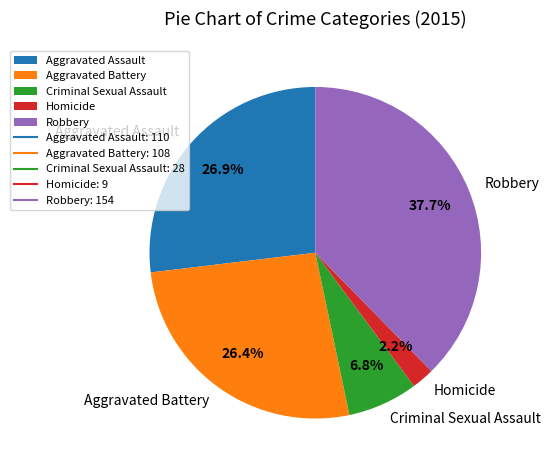

To the nearest percent, what is the difference between the largest and smallest slice percentages?

35%